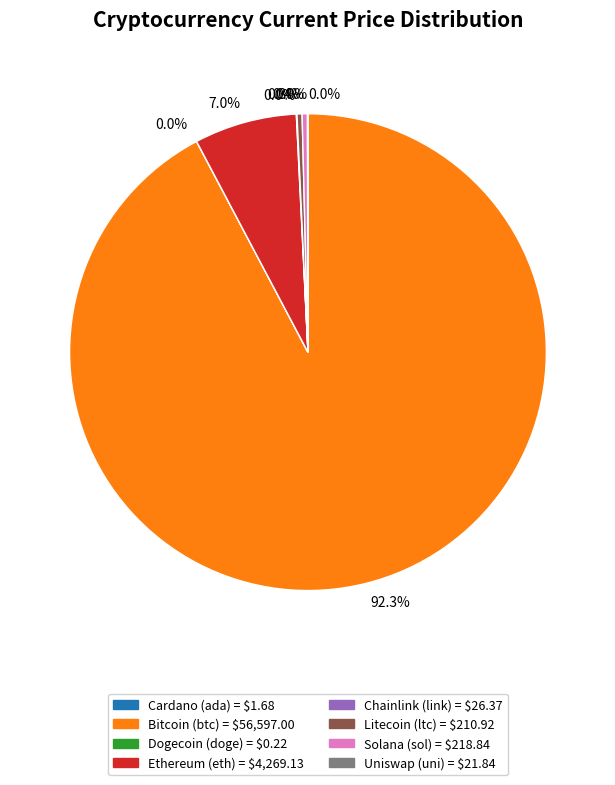

Does any single category account for the majority?

Yes